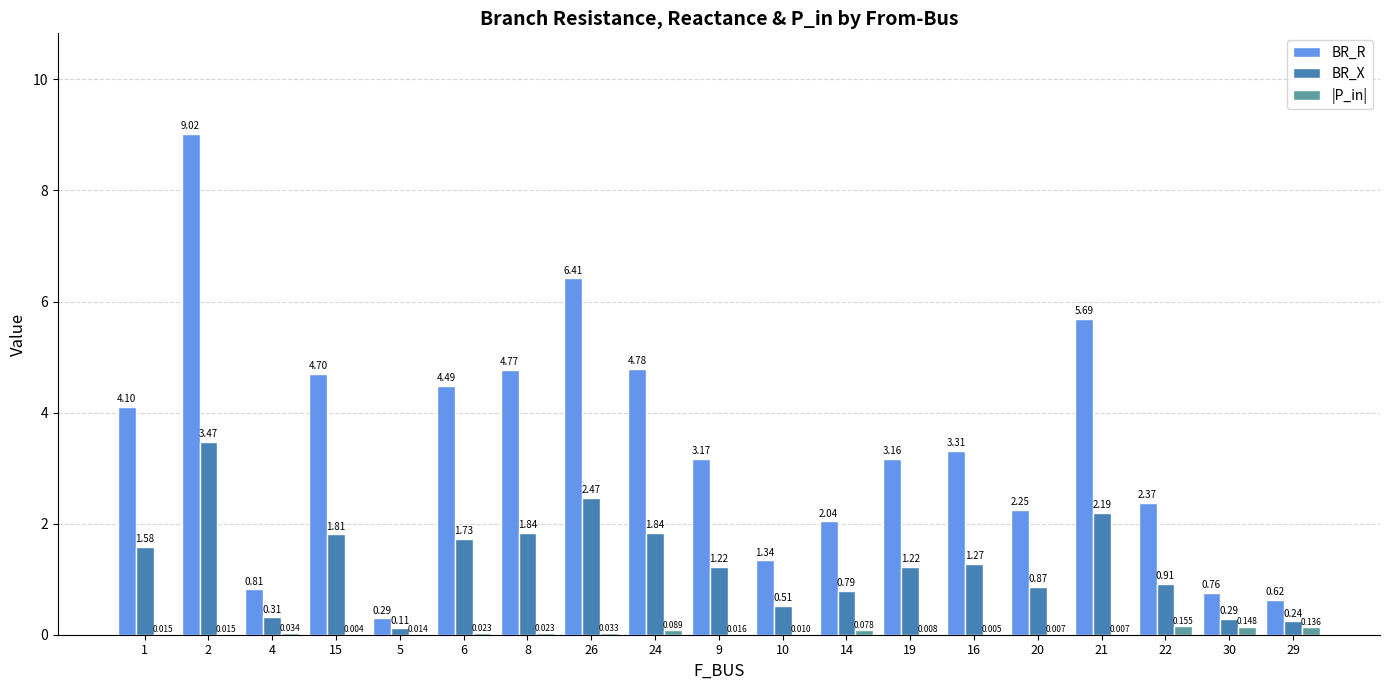

Is the value of BR_X at 21 greater than the value of BR_R at 26?

No